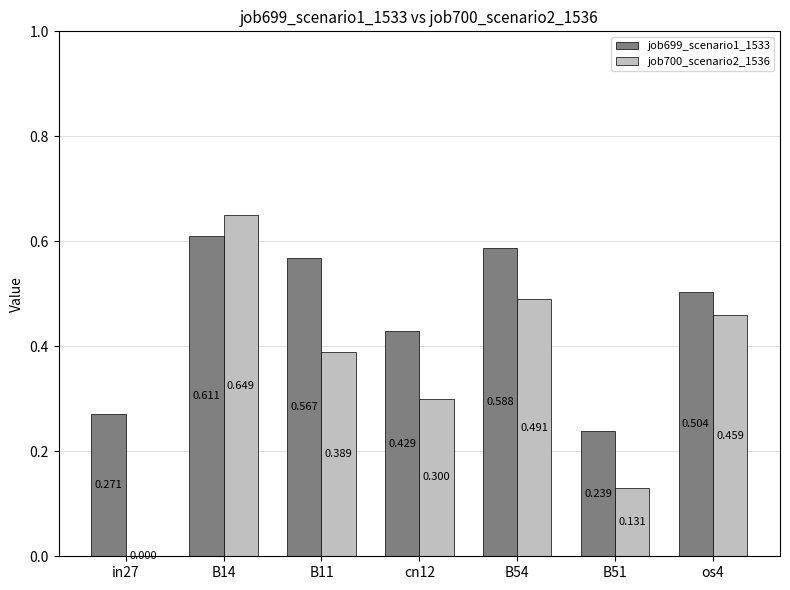

Which series has the largest range (max minus min)?

job700_scenario2_1536